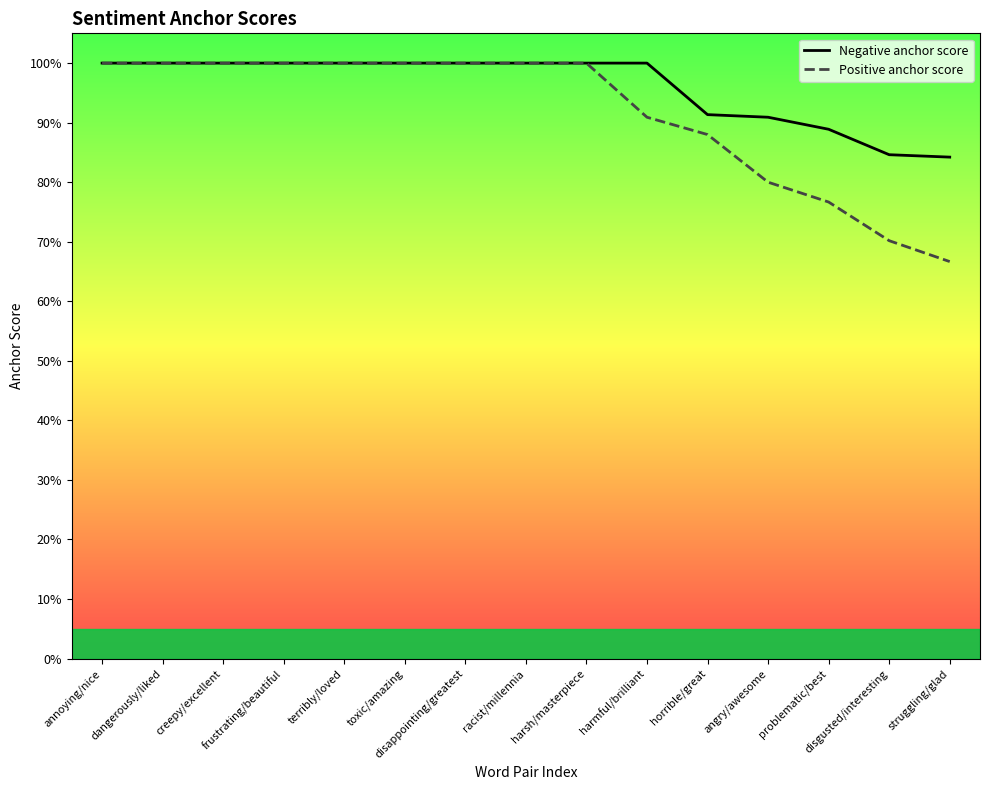

True or false: Positive anchor score and Negative anchor score intersect in this chart.

False